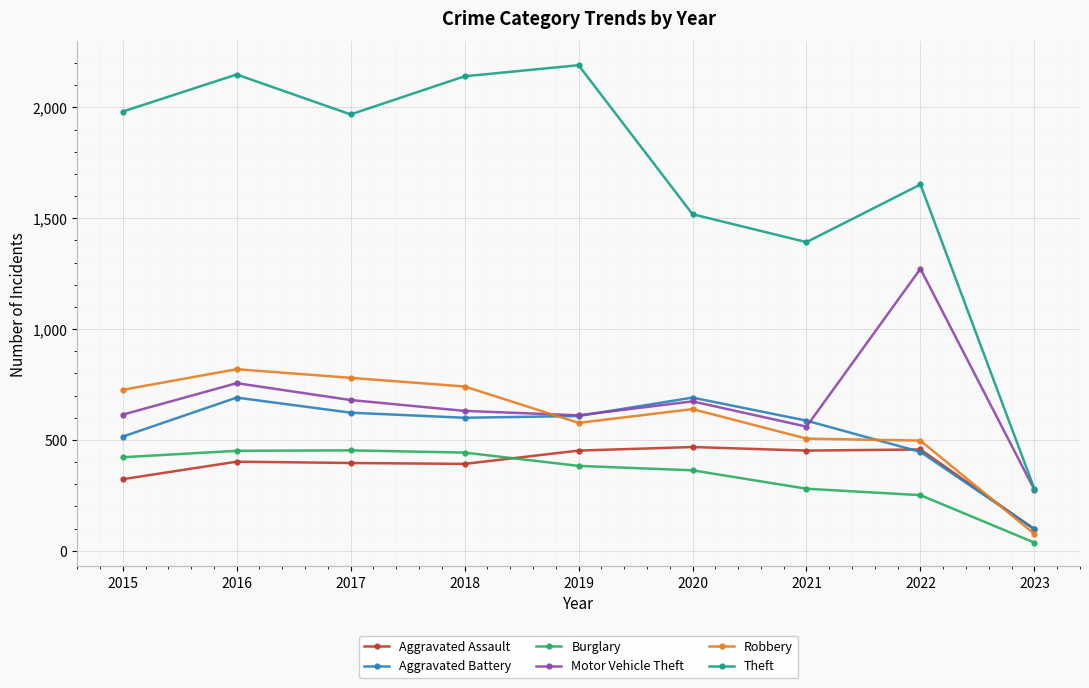

What is the highest value of the Burglary series?

453